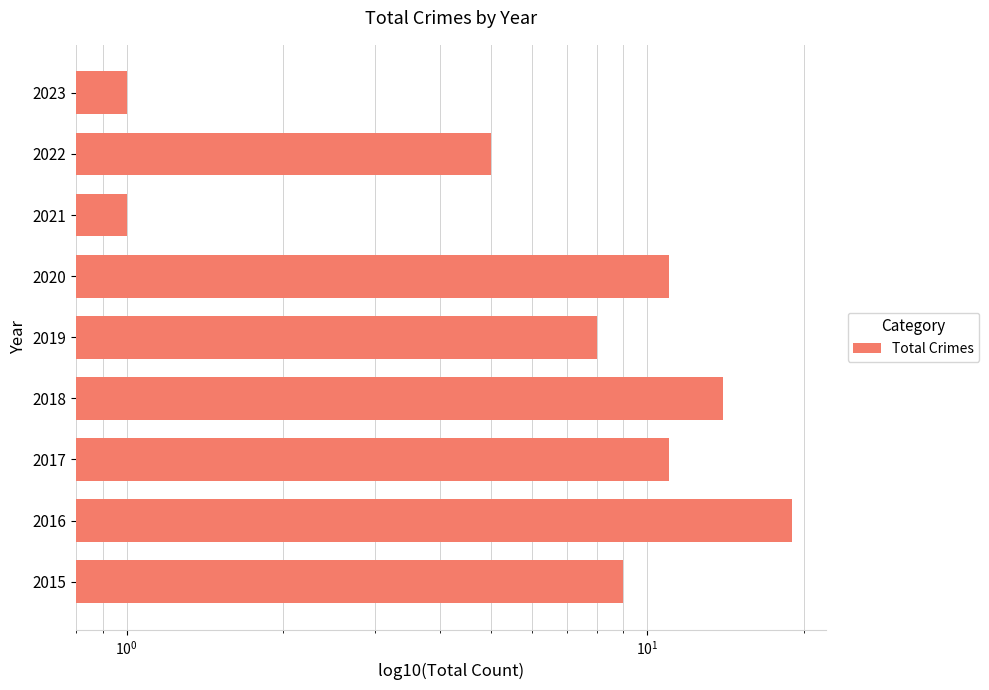

Are the bars horizontal?

Yes